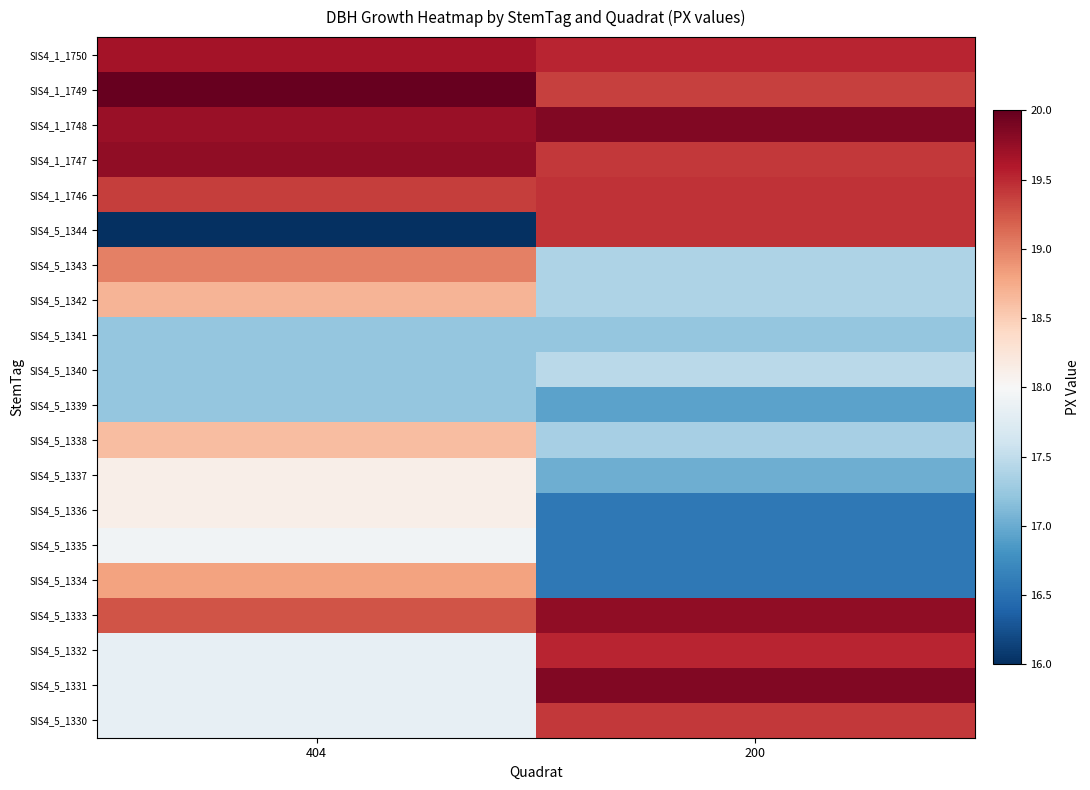

What is the spread (max minus min) of values at 404?

4.0